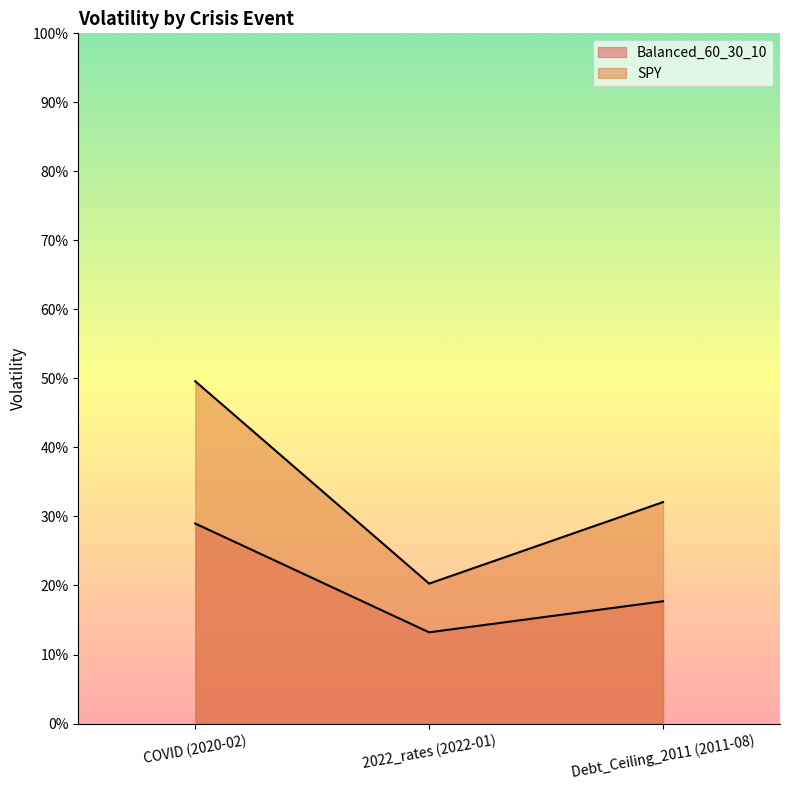

The value of Balanced_60_30_10 at COVID (2020-02) is 0.5. True or false?

False